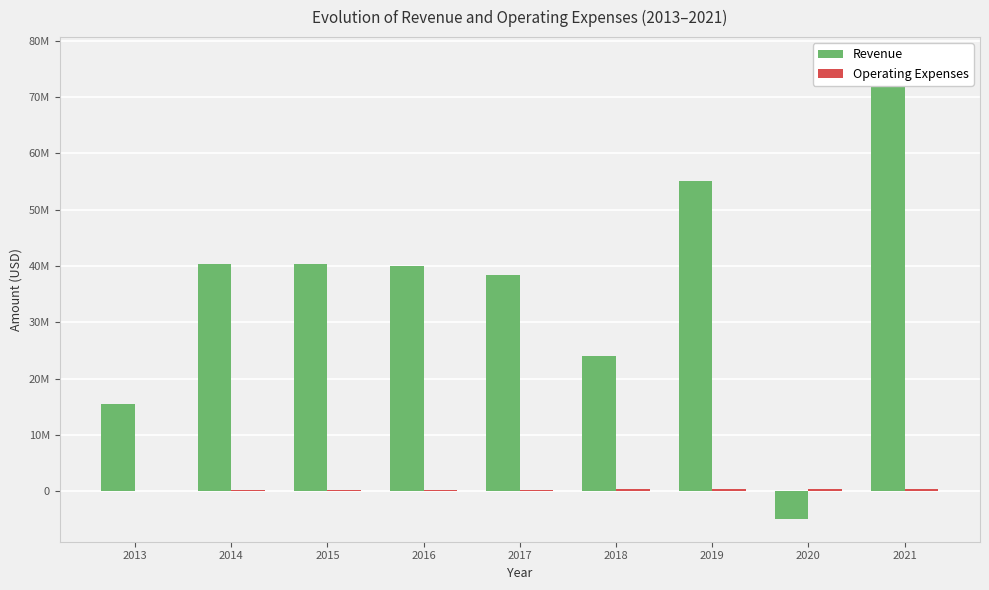

Rank the series at 2015 from highest to lowest value.

Revenue, Operating Expenses